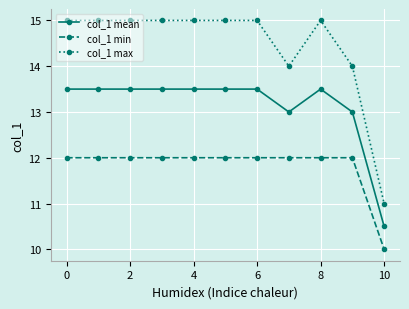

True or false: col_1 max and col_1 min intersect in this chart.

False